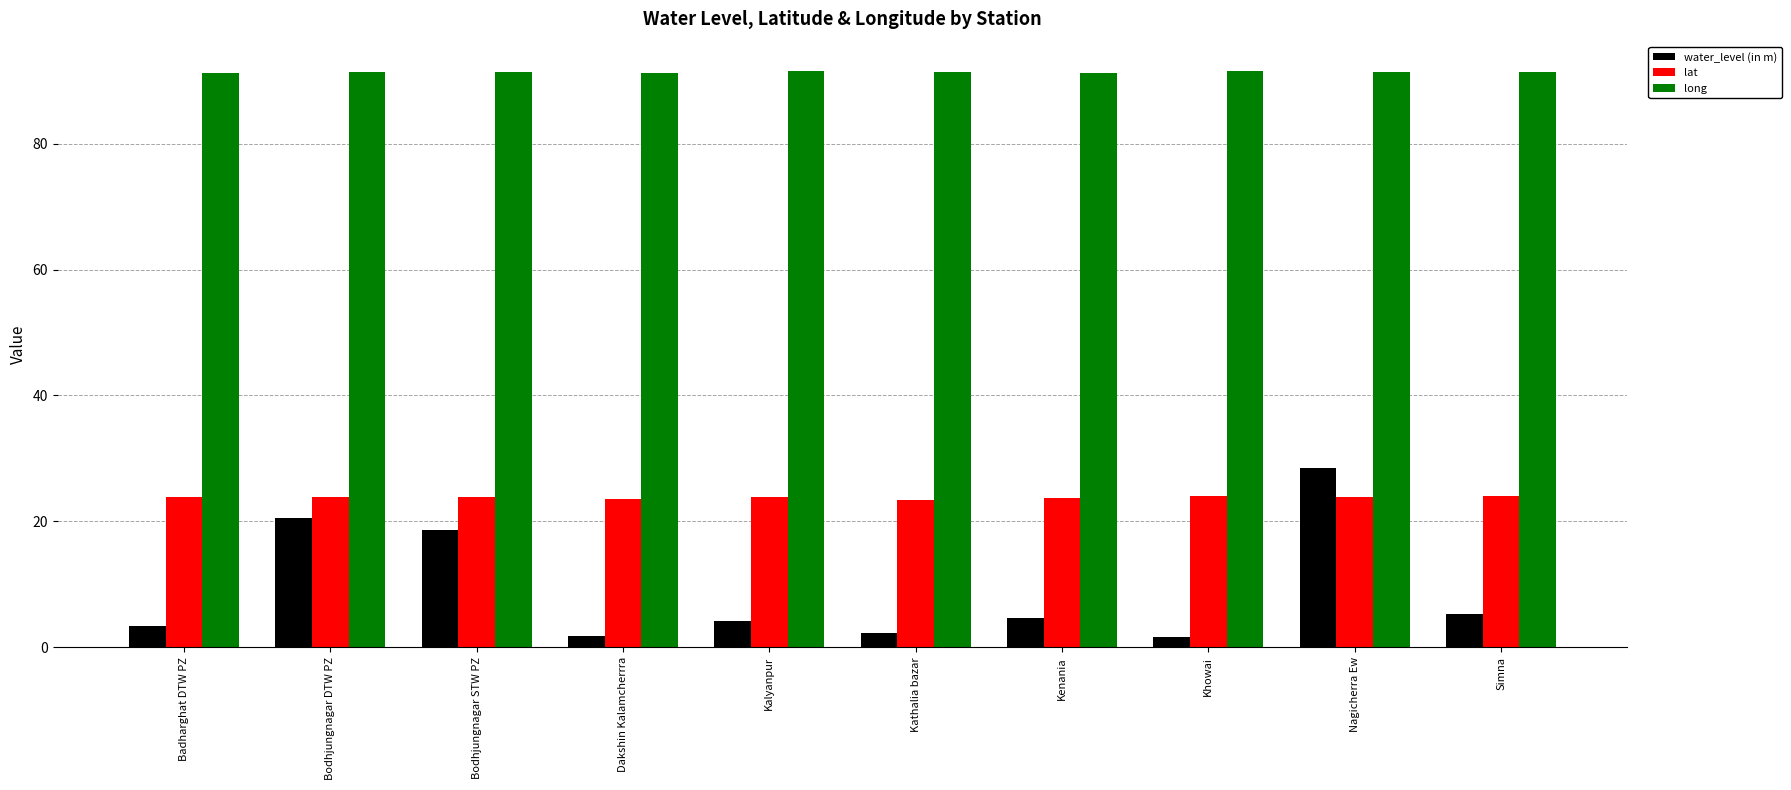

Is it true that lat equals 15.8 at Khowai?

False